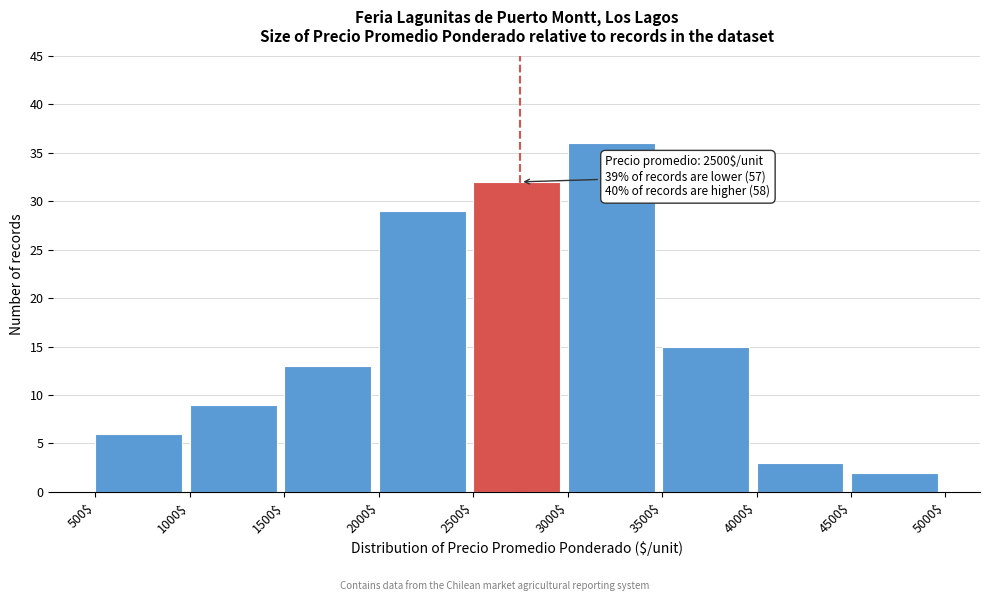

Over which range of the x-axis is the bar tallest?

3000$ to 3500$